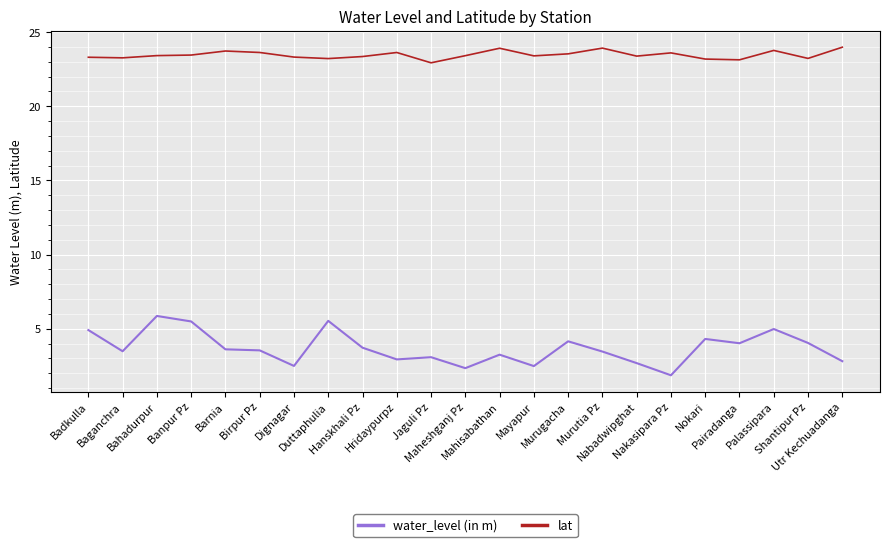

Rank the series by their average value, from lowest to highest.

water_level (in m), lat